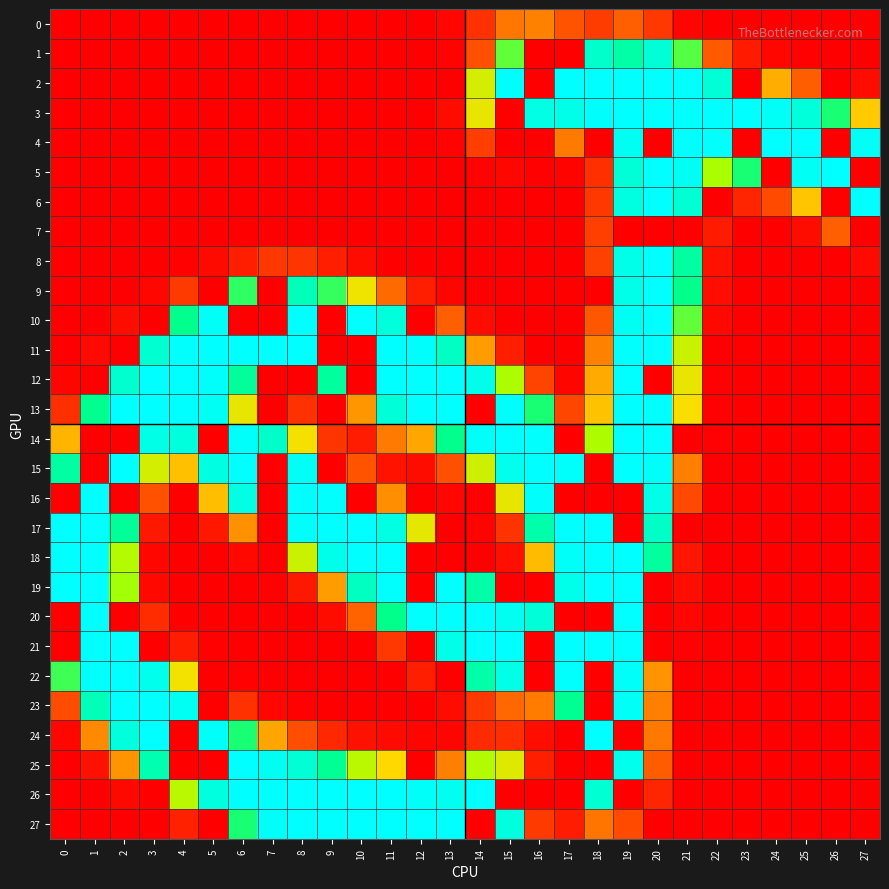

Reading left to right, what are all the values shown in this chart?

0: 0=0	1=0	2=0	3=0	4=0	5=0	6=0	7=0	8=0	9=0	10=0	11=0	12=0	13=4	14=28	15=67	16=73	17=47	18=34	19=54	20=32	21=3	22=0	23=0	24=0	25=0	26=0	27=0
1: 0=0	1=0	2=0	3=0	4=0	5=0	6=0	7=0	8=0	9=0	10=0	11=0	12=0	13=2	14=45	15=166	16=0	17=0	18=216	19=199	20=223	21=168	22=51	23=15	24=4	25=1	26=0	27=0
2: 0=0	1=0	2=0	3=0	4=0	5=0	6=0	7=0	8=0	9=0	10=0	11=0	12=0	13=0	14=134	15=253	16=0	17=255	18=255	19=255	20=255	21=254	22=225	23=0	24=94	25=53	26=0	27=7
3: 0=0	1=0	2=0	3=0	4=0	5=0	6=0	7=0	8=0	9=0	10=0	11=0	12=0	13=7	14=125	15=0	16=235	17=239	18=253	19=255	20=255	21=255	22=255	23=255	24=249	25=228	26=179	27=107
4: 0=0	1=0	2=0	3=0	4=0	5=0	6=0	7=0	8=0	9=0	10=0	11=0	12=0	13=2	14=35	15=0	16=0	17=69	18=0	19=246	20=0	21=255	22=254	23=0	24=255	25=255	26=0	27=249
5: 0=0	1=0	2=0	3=0	4=0	5=0	6=0	7=0	8=0	9=0	10=0	11=0	12=0	13=0	14=2	15=4	16=1	17=2	18=27	19=225	20=255	21=246	22=152	23=179	24=0	25=247	26=255	27=0
6: 0=0	1=0	2=0	3=0	4=0	5=0	6=0	7=0	8=0	9=0	10=0	11=0	12=0	13=0	14=0	15=0	16=0	17=0	18=32	19=233	20=255	21=222	22=0	23=21	24=42	25=105	26=0	27=255
7: 0=0	1=0	2=0	3=0	4=0	5=0	6=0	7=0	8=0	9=0	10=0	11=0	12=0	13=0	14=0	15=0	16=0	17=0	18=36	19=0	20=0	21=0	22=15	23=0	24=0	25=7	26=54	27=0
8: 0=0	1=0	2=0	3=0	4=1	5=6	6=18	7=31	8=30	9=18	10=7	11=0	12=0	13=0	14=0	15=0	16=0	17=0	18=37	19=238	20=255	21=196	22=10	23=0	24=0	25=0	26=0	27=6
9: 0=0	1=0	2=0	3=4	4=33	5=0	6=175	7=0	8=207	9=174	10=122	11=60	12=17	13=3	14=0	15=0	16=0	17=0	18=0	19=239	20=255	21=185	22=8	23=0	24=0	25=0	26=0	27=0
10: 0=0	1=0	2=7	3=0	4=186	5=249	6=0	7=0	8=255	9=0	10=254	11=228	12=0	13=54	14=7	15=0	16=0	17=0	18=49	19=246	20=255	21=166	22=5	23=0	24=0	25=0	26=0	27=0
11: 0=0	1=6	2=0	3=221	4=254	5=255	6=255	7=255	8=255	9=0	10=0	11=255	12=253	13=212	14=86	15=18	16=0	17=0	18=73	19=254	20=255	21=139	22=0	23=0	24=0	25=0	26=0	27=0
12: 0=3	1=0	2=219	3=255	4=255	5=252	6=193	7=0	8=0	9=194	10=0	11=255	12=255	13=255	14=240	15=151	16=38	17=3	18=92	19=255	20=0	21=125	22=1	23=0	24=0	25=0	26=0	27=0
13: 0=27	1=187	2=255	3=255	4=255	5=248	6=126	7=0	8=28	9=0	10=83	11=227	12=255	13=255	14=0	15=252	16=179	17=40	18=103	19=255	20=255	21=118	22=1	23=0	24=0	25=0	26=0	27=0
14: 0=97	1=0	2=0	3=237	4=229	5=0	6=252	7=215	8=119	9=30	10=16	11=69	12=91	13=186	14=251	15=255	16=254	17=0	18=151	19=255	20=255	21=0	22=1	23=0	24=0	25=0	26=0	27=0
15: 0=197	1=0	2=255	3=134	4=102	5=233	6=255	7=0	8=248	9=0	10=47	11=11	12=7	13=45	14=137	15=242	16=255	17=252	18=0	19=255	20=252	21=72	22=0	23=0	24=0	25=0	26=0	27=0
16: 0=0	1=255	2=0	3=46	4=0	5=101	6=234	7=0	8=255	9=254	10=0	11=80	12=0	13=4	14=0	15=126	16=253	17=0	18=0	19=0	20=237	21=41	22=0	23=0	24=0	25=0	26=0	27=0
17: 0=255	1=255	2=192	3=14	4=0	5=13	6=81	7=0	8=252	9=255	10=255	11=234	12=127	13=0	14=2	15=29	16=201	17=255	18=255	19=0	20=214	21=0	22=0	23=0	24=0	25=0	26=0	27=0
18: 0=255	1=255	2=148	3=4	4=0	5=0	6=5	7=0	8=139	9=240	10=255	11=255	12=0	13=0	14=0	15=9	16=100	17=250	18=255	19=255	20=194	21=12	22=0	23=0	24=0	25=0	26=0	27=0
19: 0=255	1=255	2=154	3=5	4=0	5=0	6=0	7=1	8=14	9=86	10=211	11=254	12=0	13=254	14=199	15=0	16=0	17=240	18=255	19=255	20=0	21=8	22=0	23=0	24=0	25=0	26=0	27=0
20: 0=0	1=255	2=0	3=25	4=0	5=0	6=0	7=0	8=0	9=7	10=56	11=185	12=254	13=255	14=255	15=244	16=227	17=0	18=0	19=255	20=0	21=4	22=0	23=0	24=0	25=0	26=0	27=0
21: 0=0	1=255	2=254	3=0	4=16	5=1	6=0	7=0	8=0	9=0	10=0	11=31	12=0	13=239	14=255	15=255	16=0	17=255	18=255	19=255	20=0	21=1	22=0	23=0	24=0	25=0	26=0	27=0
22: 0=172	1=254	2=255	3=242	4=120	5=0	6=1	7=0	8=0	9=0	10=0	11=0	12=18	13=0	14=200	15=237	16=0	17=254	18=0	19=251	20=82	21=0	22=0	23=0	24=0	25=0	26=0	27=0
23: 0=43	1=207	2=255	3=255	4=246	5=0	6=28	7=4	8=1	9=0	10=0	11=0	12=0	13=7	14=32	15=59	16=70	17=189	18=0	19=249	20=72	21=0	22=0	23=0	24=0	25=0	26=0	27=0
24: 0=4	1=78	2=230	3=255	4=0	5=250	6=179	7=90	8=44	9=23	10=10	11=6	12=3	13=3	14=24	15=26	16=8	17=0	18=255	19=0	20=68	21=0	22=0	23=0	24=0	25=0	26=0	27=0
25: 0=0	1=10	2=82	3=203	4=0	5=0	6=255	7=246	8=223	9=190	10=146	11=113	12=0	13=72	14=149	15=129	16=17	17=0	18=0	19=241	20=52	21=0	22=0	23=0	24=0	25=0	26=0	27=0
26: 0=0	1=0	2=5	3=0	4=146	5=231	6=255	7=255	8=255	9=255	10=255	11=255	12=250	13=245	14=255	15=0	16=0	17=0	18=222	19=0	20=21	21=0	22=0	23=0	24=0	25=0	26=0	27=0
27: 0=0	1=0	2=0	3=0	4=19	5=0	6=179	7=251	8=255	9=255	10=255	11=255	12=255	13=255	14=0	15=231	16=33	17=16	18=66	19=42	20=0	21=0	22=0	23=0	24=0	25=0	26=0	27=0